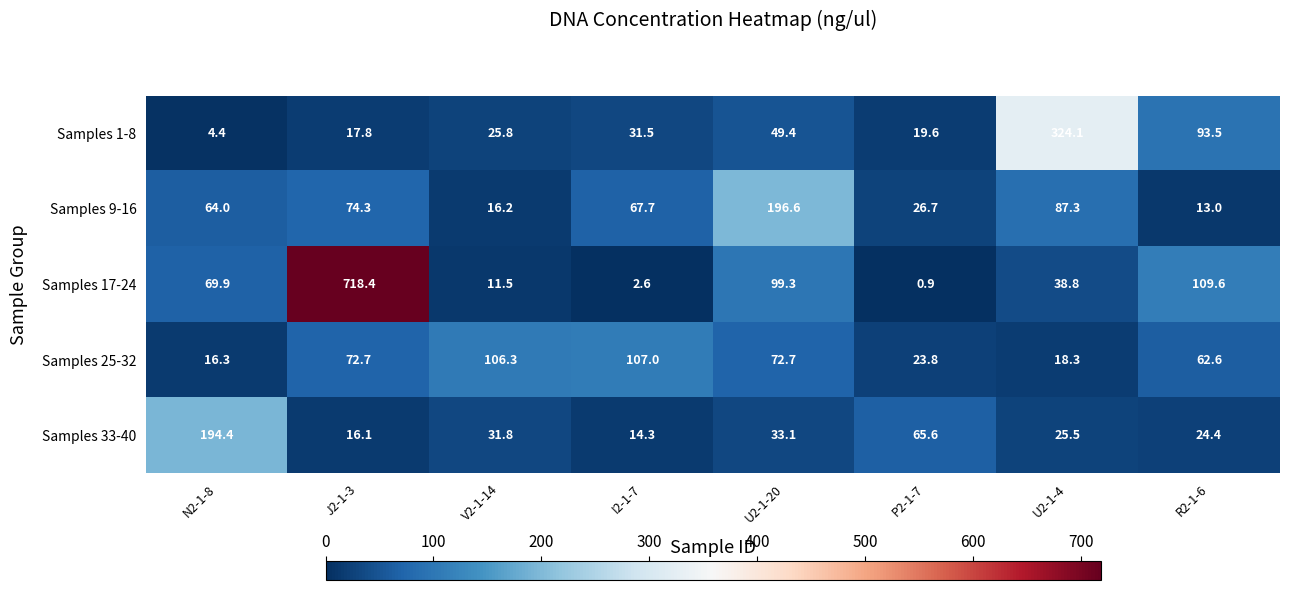

Where is Samples 25-32 nearest to the value 61?

R2-1-6